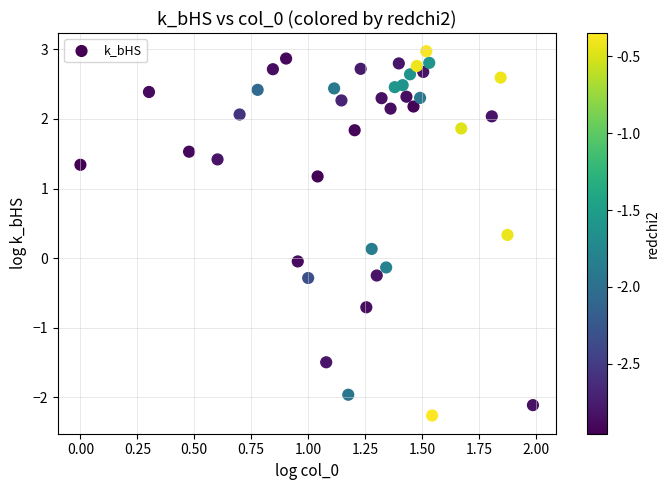

What is the range of Y values (max minus min)?

5.2